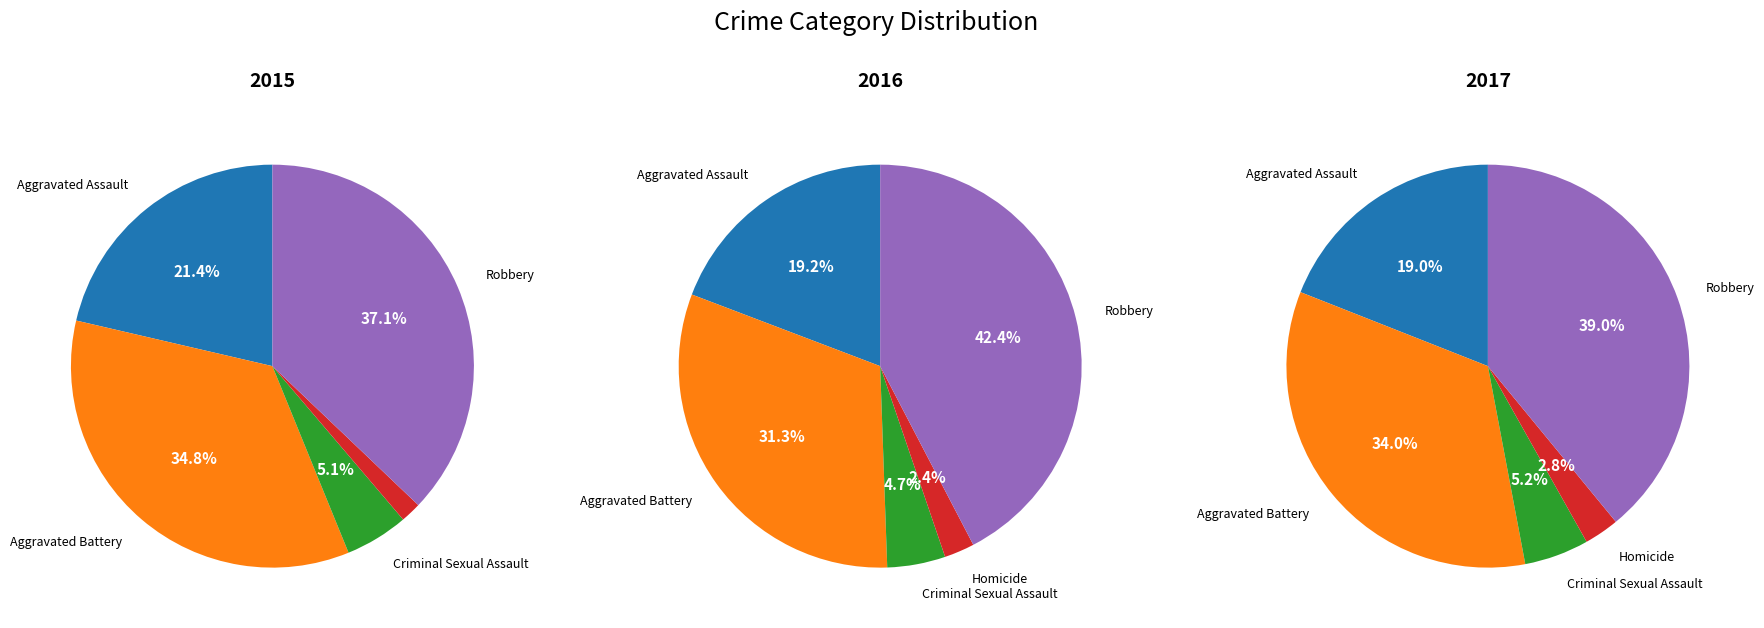

Is Homicide the majority of the pie?

No